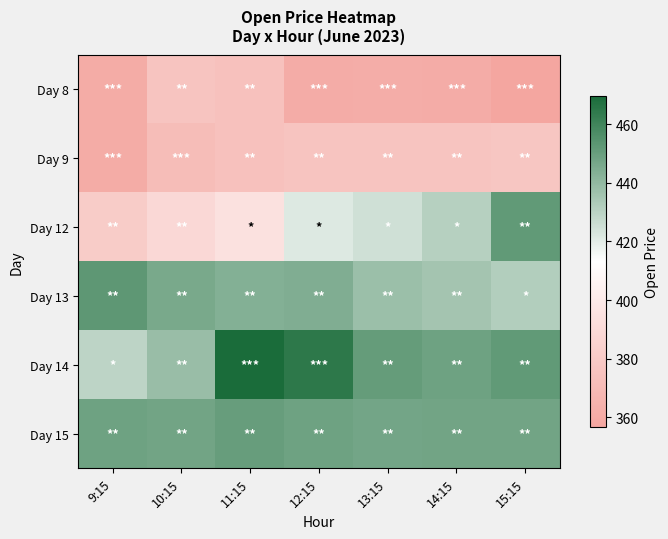

What is the total value across all series at 11:15?

2507.0